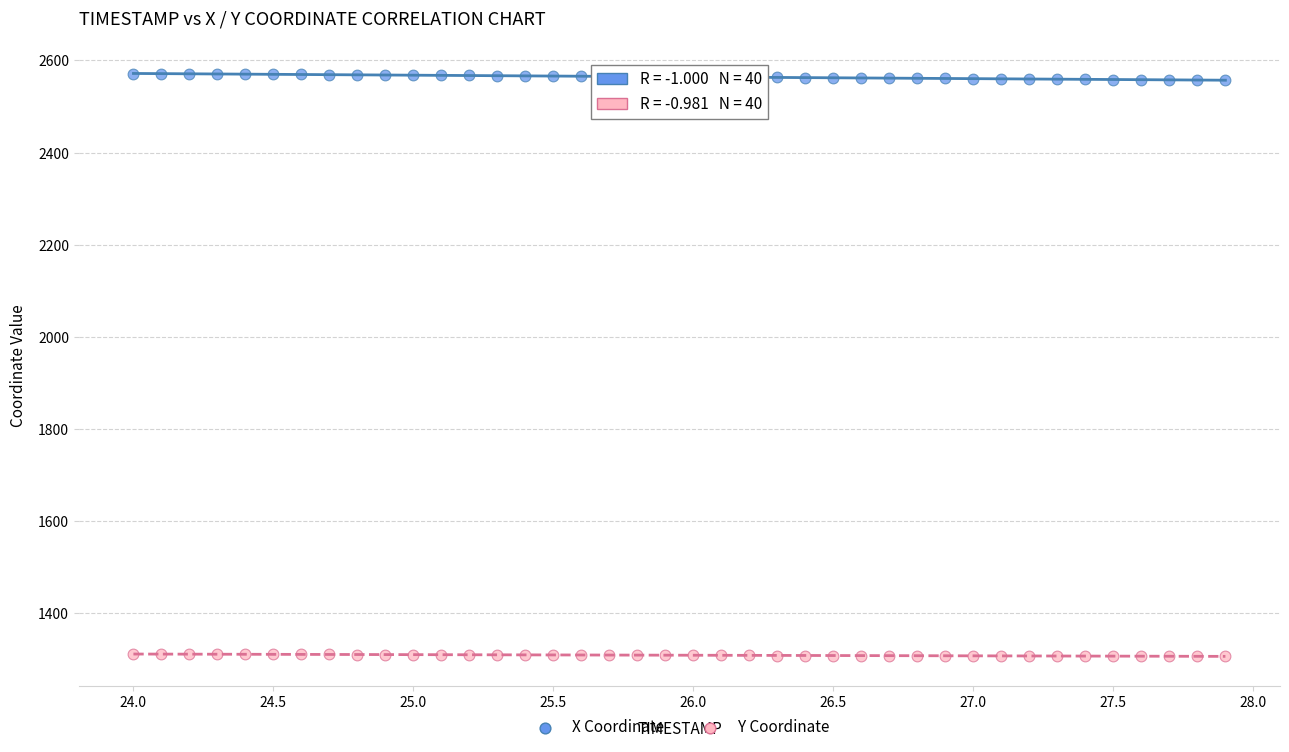

Across all data points, what is the range of Y values (max minus min)?

1265.2